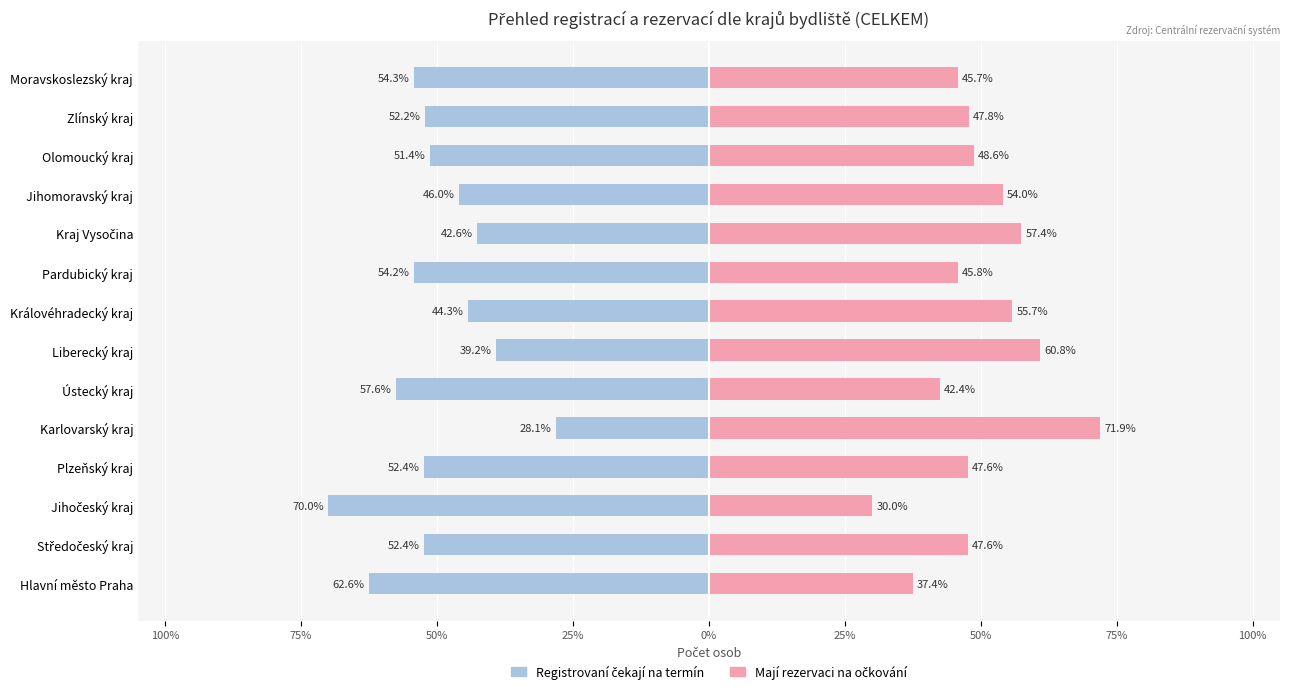

How many bars are there in total?

28